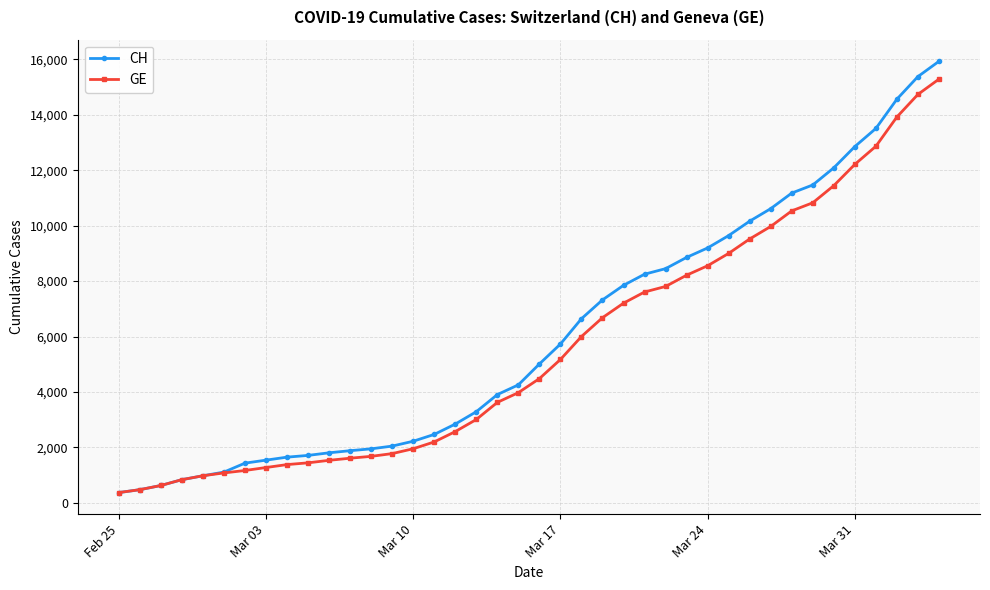

What is the maximum value shown in the chart?

15926